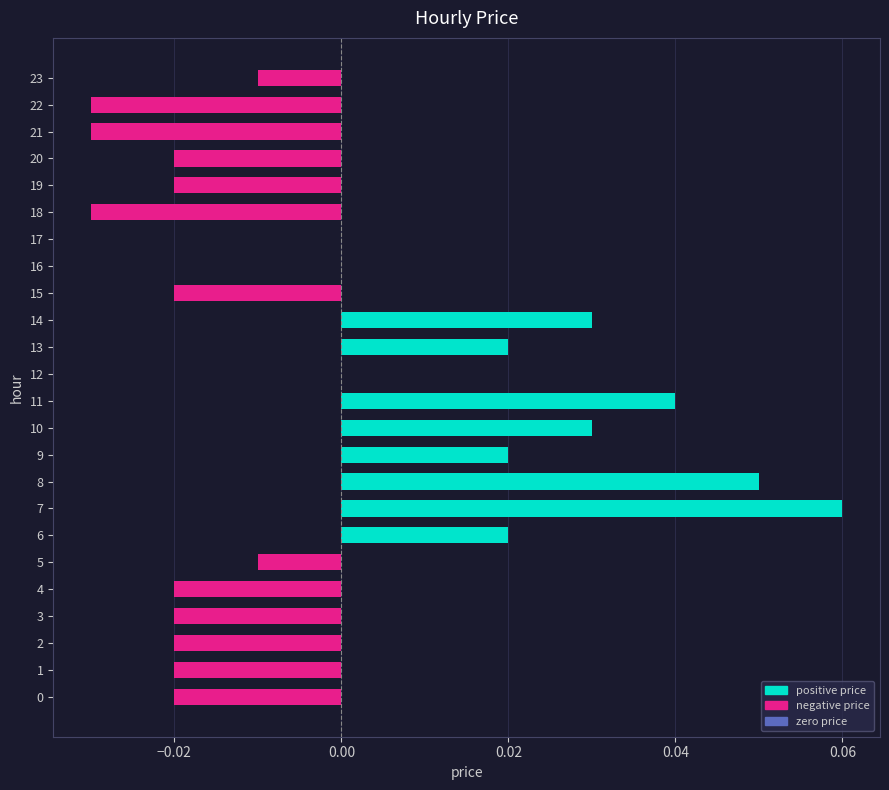

Which has a higher value, 1 or 10?

10